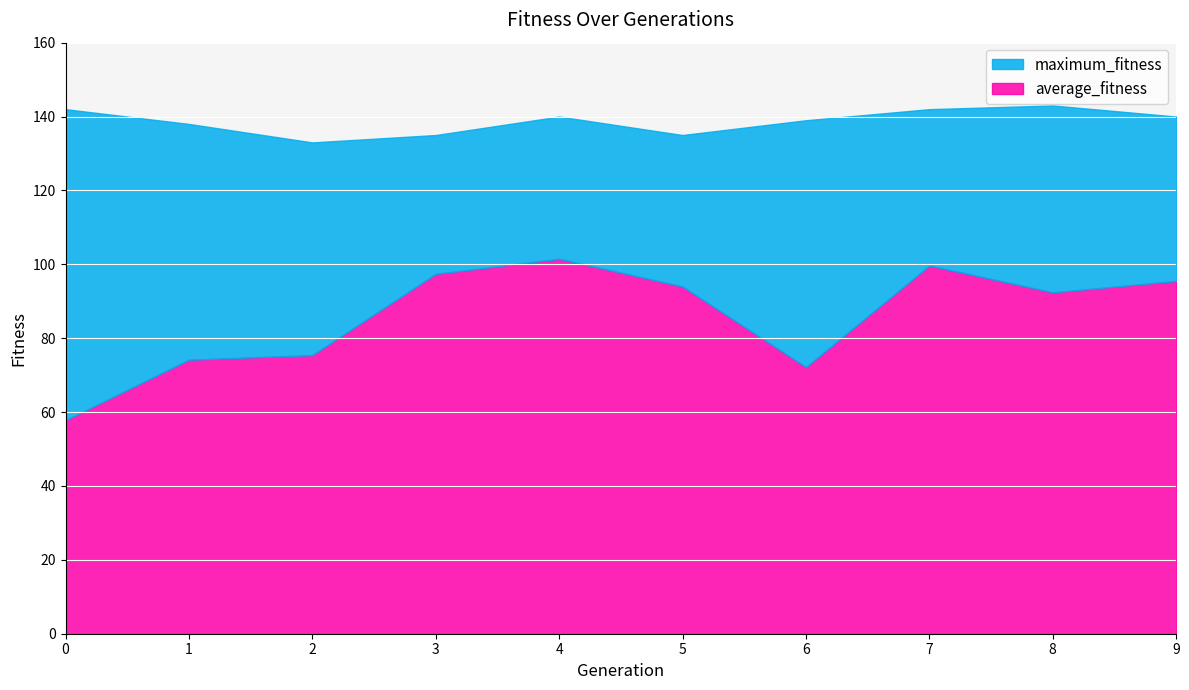

The value of maximum_fitness at 3 is 135.0. True or false?

True